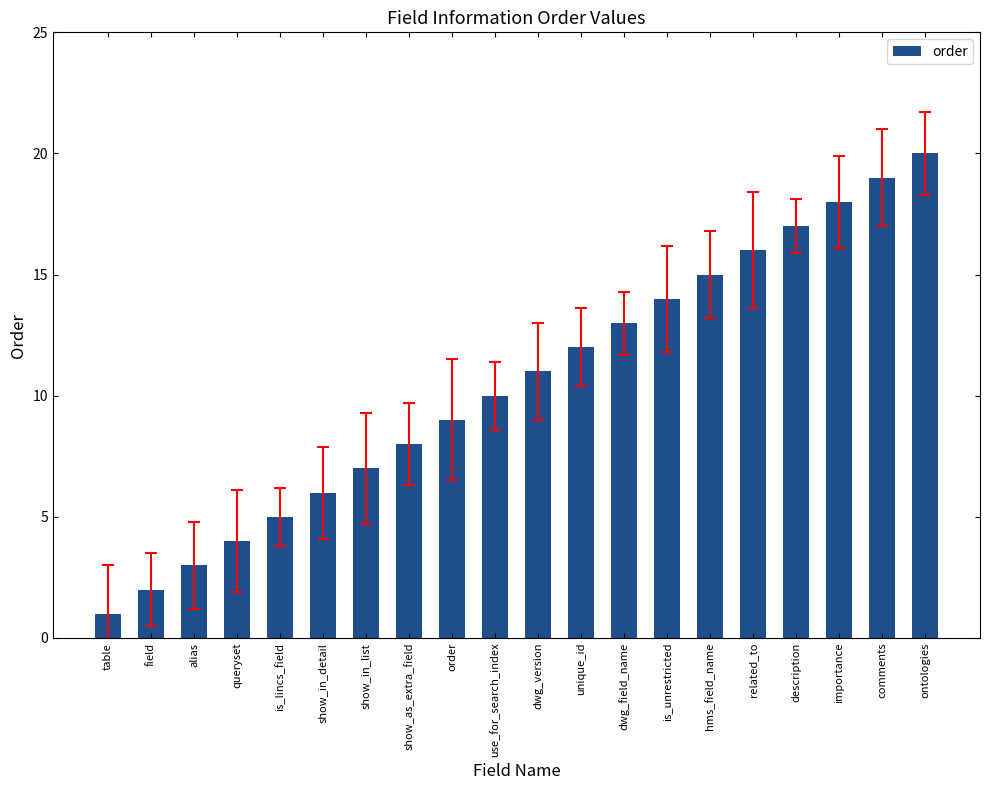

What position from the left is show_in_detail?

6